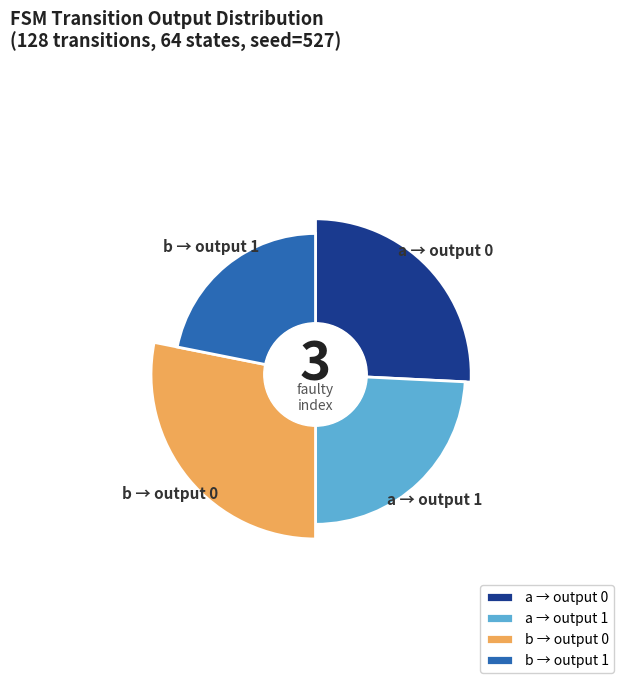

To the nearest percent, what is the difference between the largest and smallest slice percentages?

6%